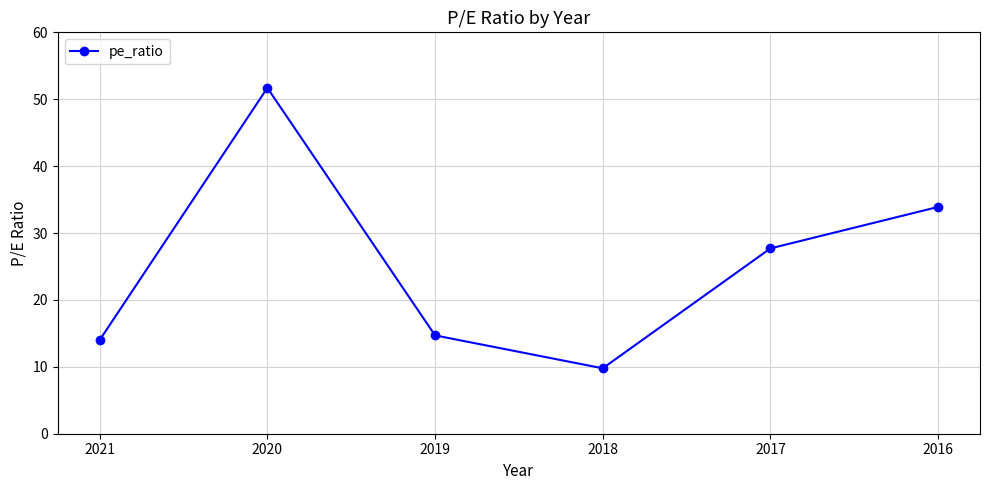

True or false: the data shows 33.9 at 2016.

True